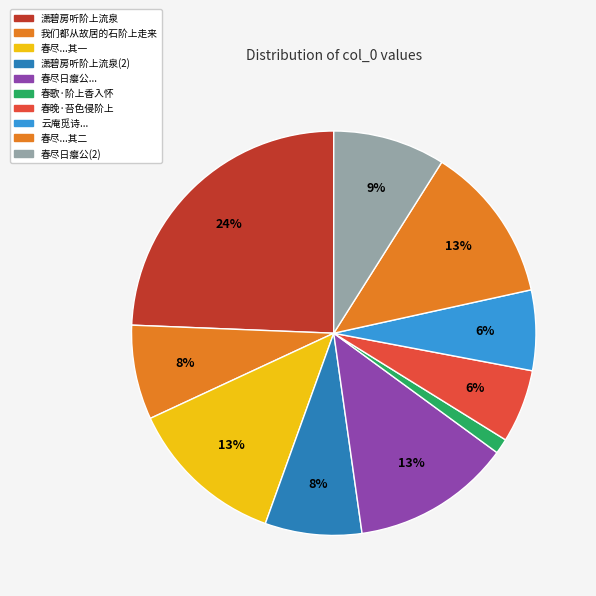

To the nearest percent, what is the average slice percentage?

10%